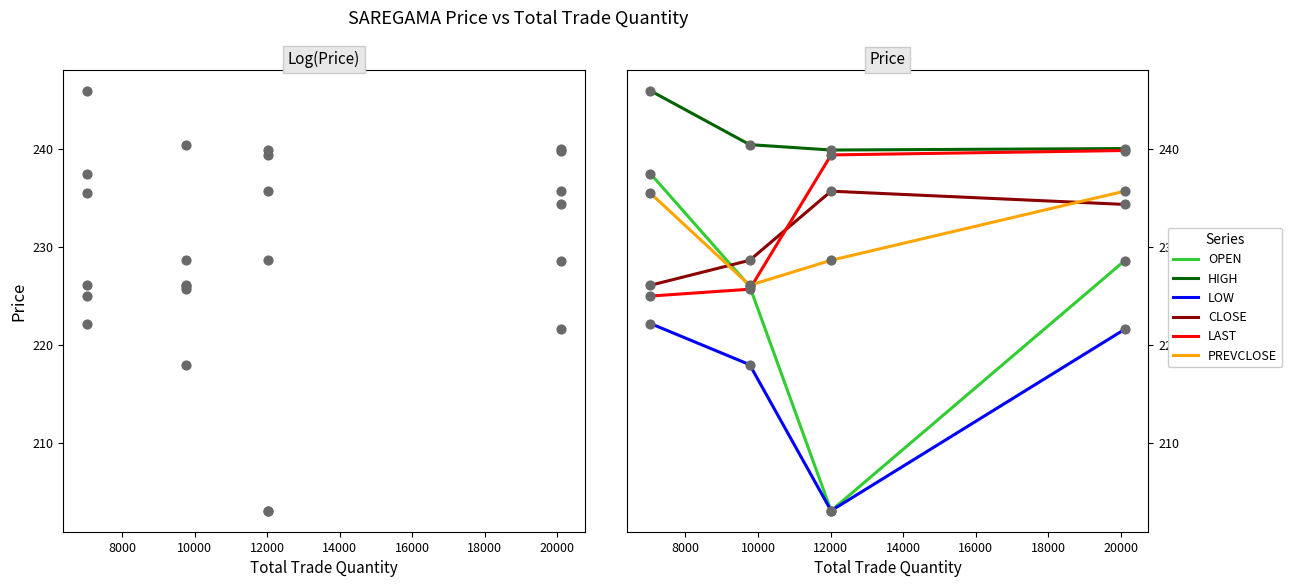

Which series has the largest total across all categories?

HIGH